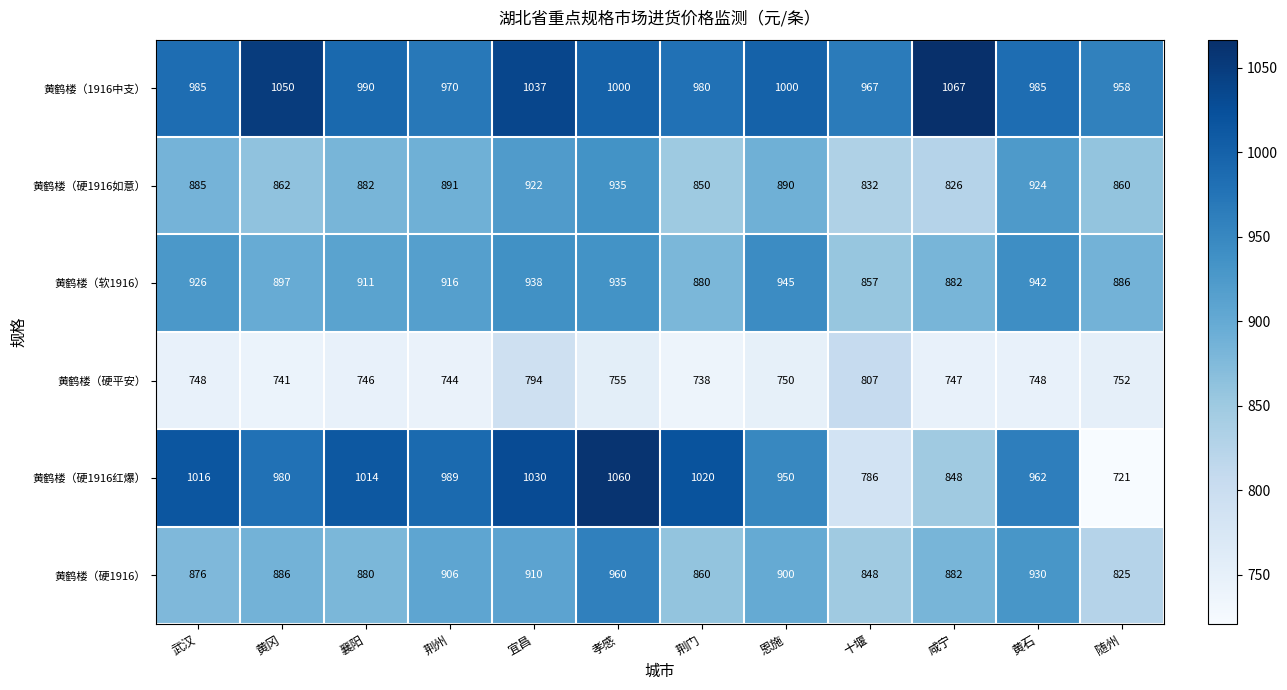

List the series in order of their peak value, lowest first.

黄鹤楼（硬平安）, 黄鹤楼（硬1916如意）, 黄鹤楼（软1916）, 黄鹤楼（硬1916）, 黄鹤楼（硬1916红爆）, 黄鹤楼（1916中支）